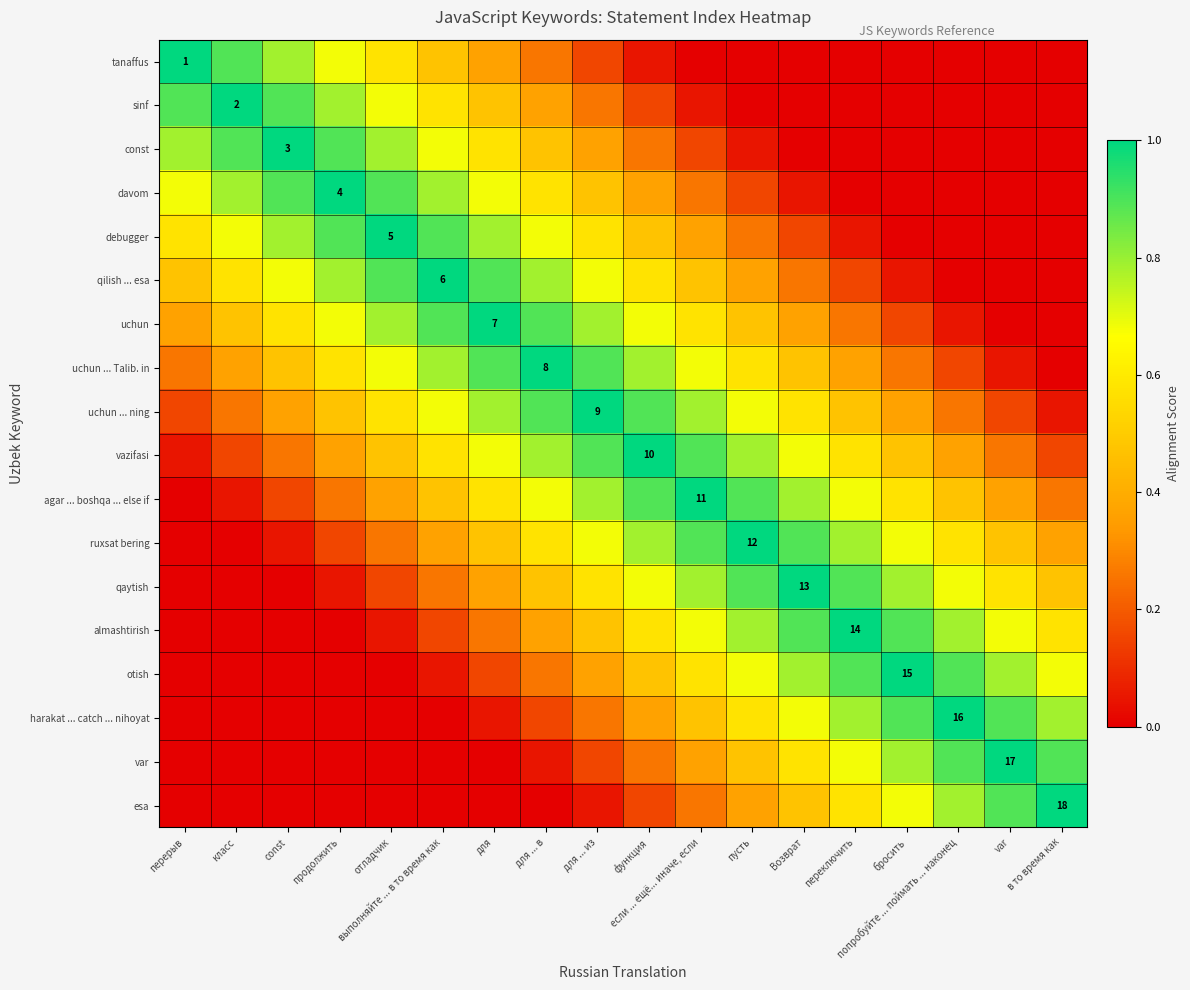

At пусть, list the series in order from largest to smallest.

ruxsat bering, agar ... boshqa ... else if, qaytish, almashtirish, vazifasi, otish, uchun ... ning, harakat ... catch ... nihoyat, uchun ... Talib. in, var, uchun, esa, qilish ... esa, debugger, davom, const, tanaffus, sinf